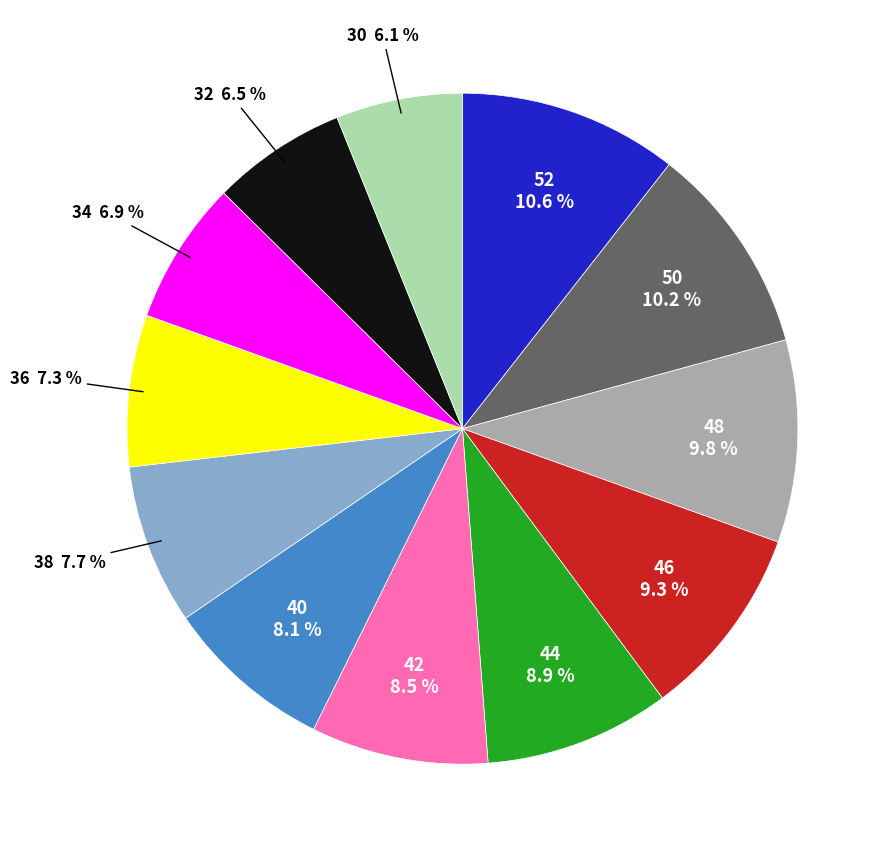

Combined, do 32 and 44 account for over 50%?

No